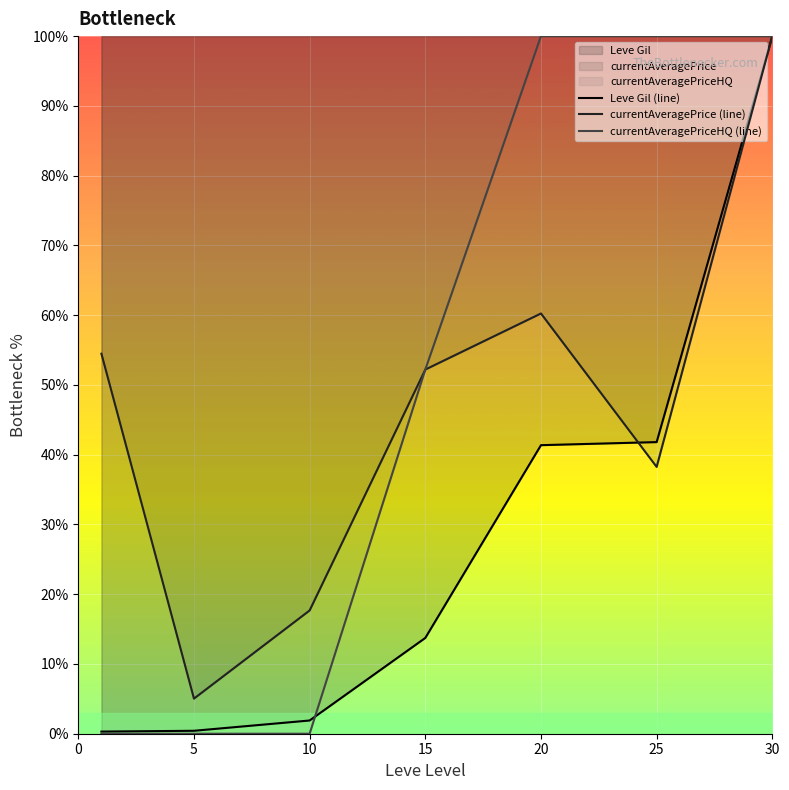

What is the average value of the currentAveragePrice (line) series?

46.8